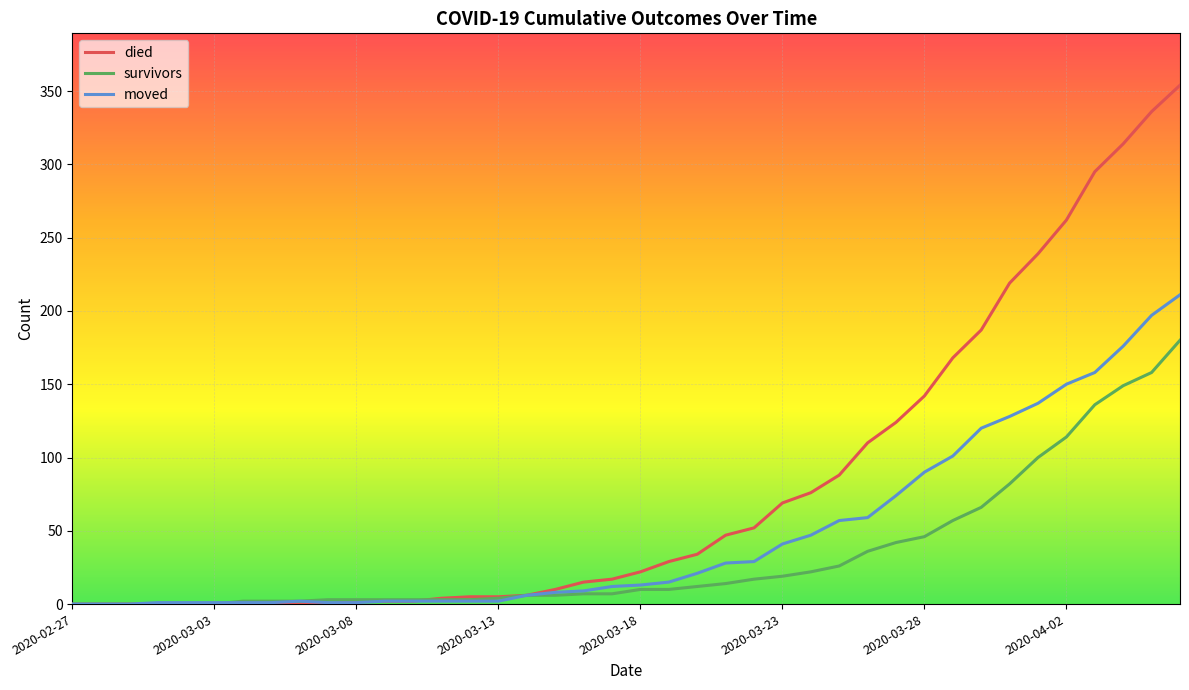

What is the maximum value shown in the chart?

354